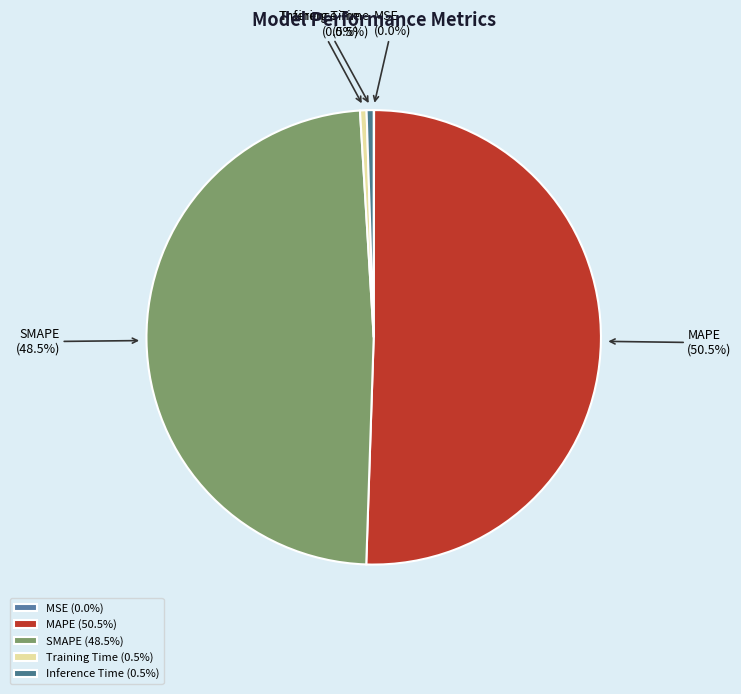

How much of the chart is everything except SMAPE?

51.5%